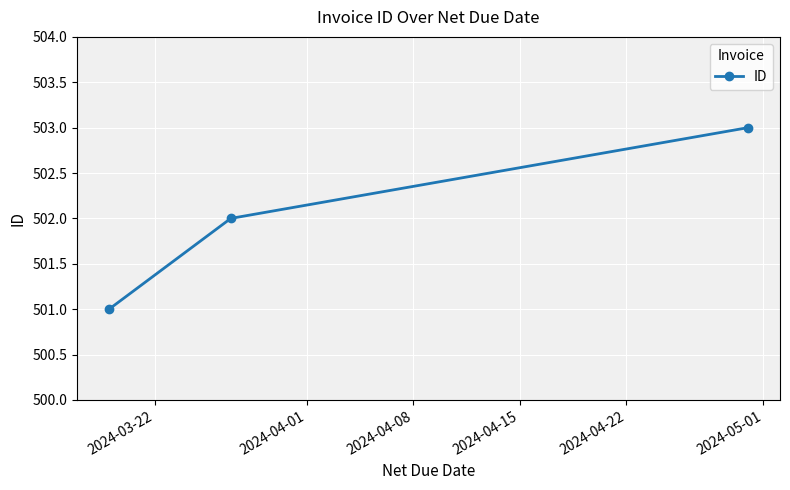

What is the value of the 1st point from the left?

501